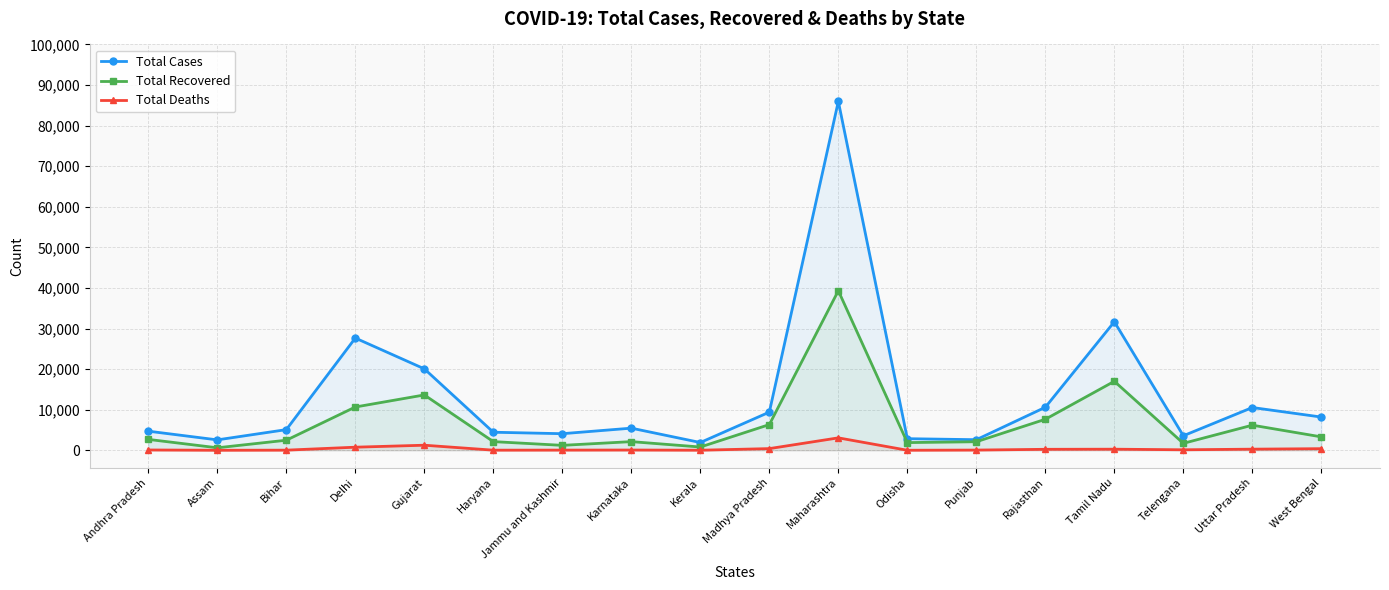

In Total Cases, how many points are lower than both neighbors (excluding endpoints)?

5